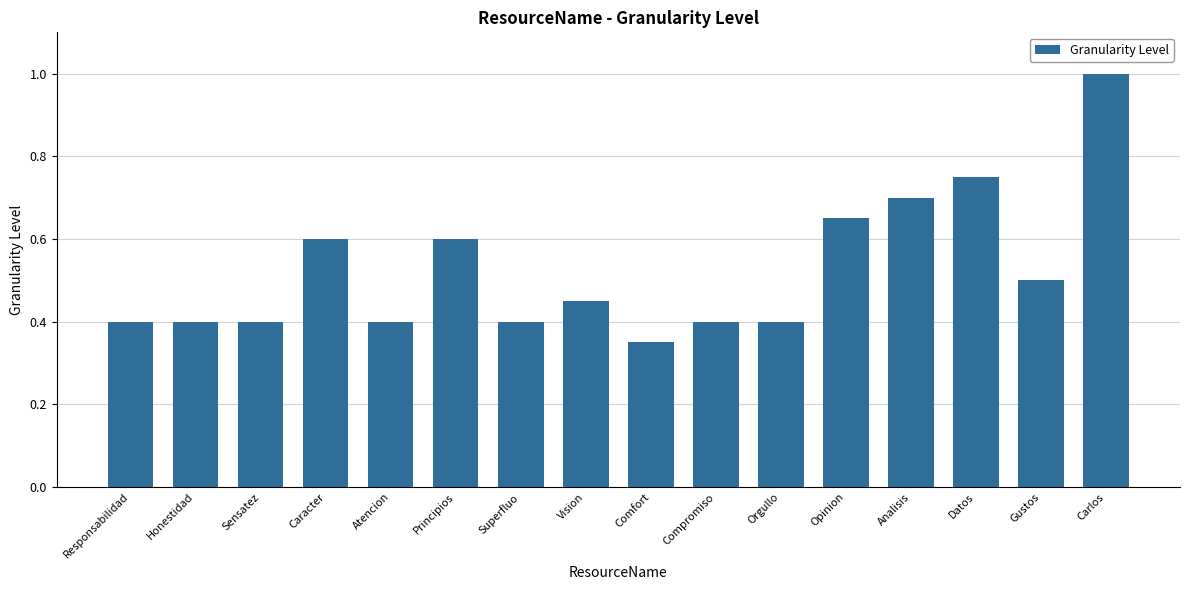

The chart shows a value of 0.4 at Atencion. True or false?

True